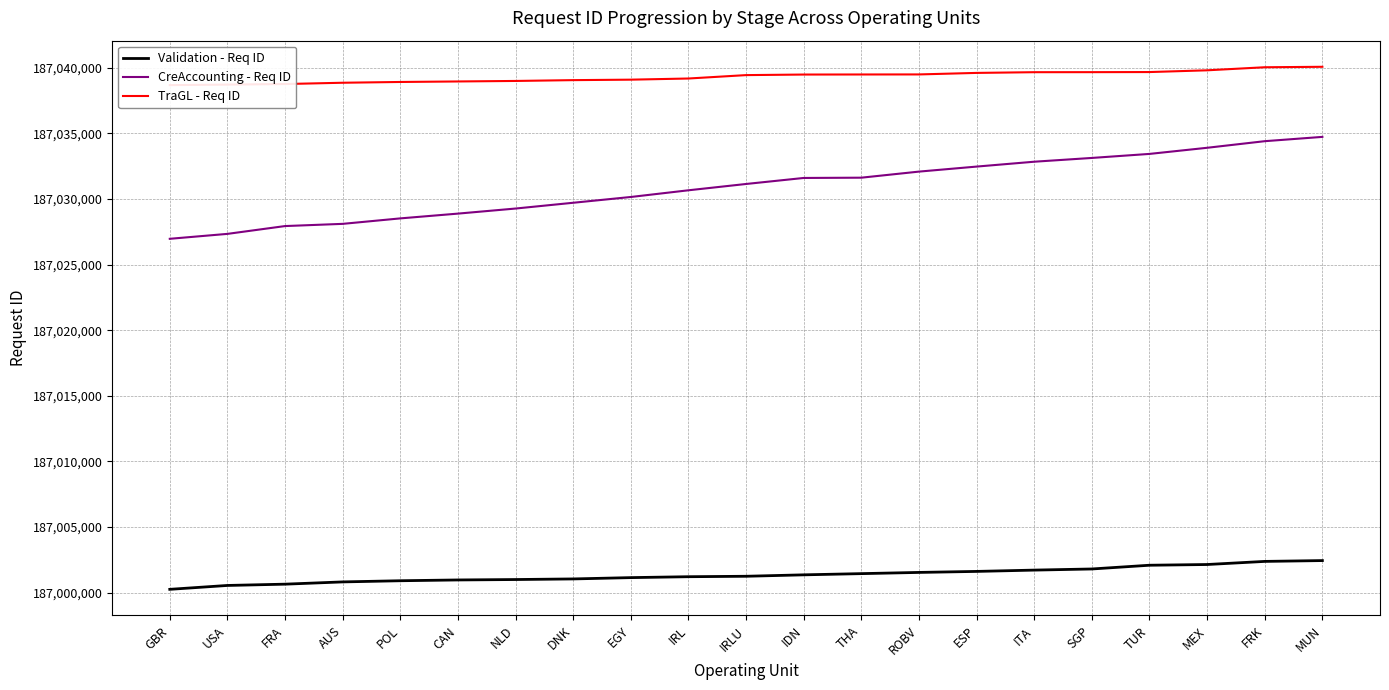

At how many categories does at least one series exceed 187034033?

21